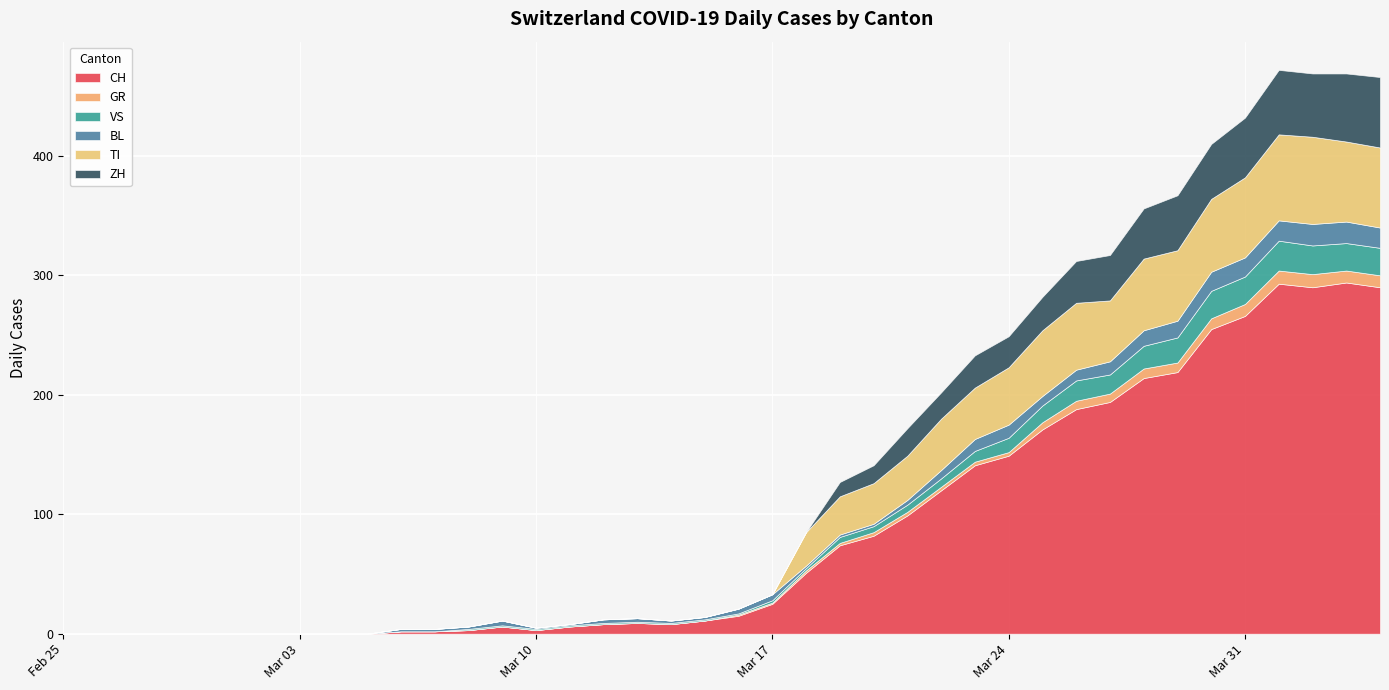

How many categories are shown in the chart?

40